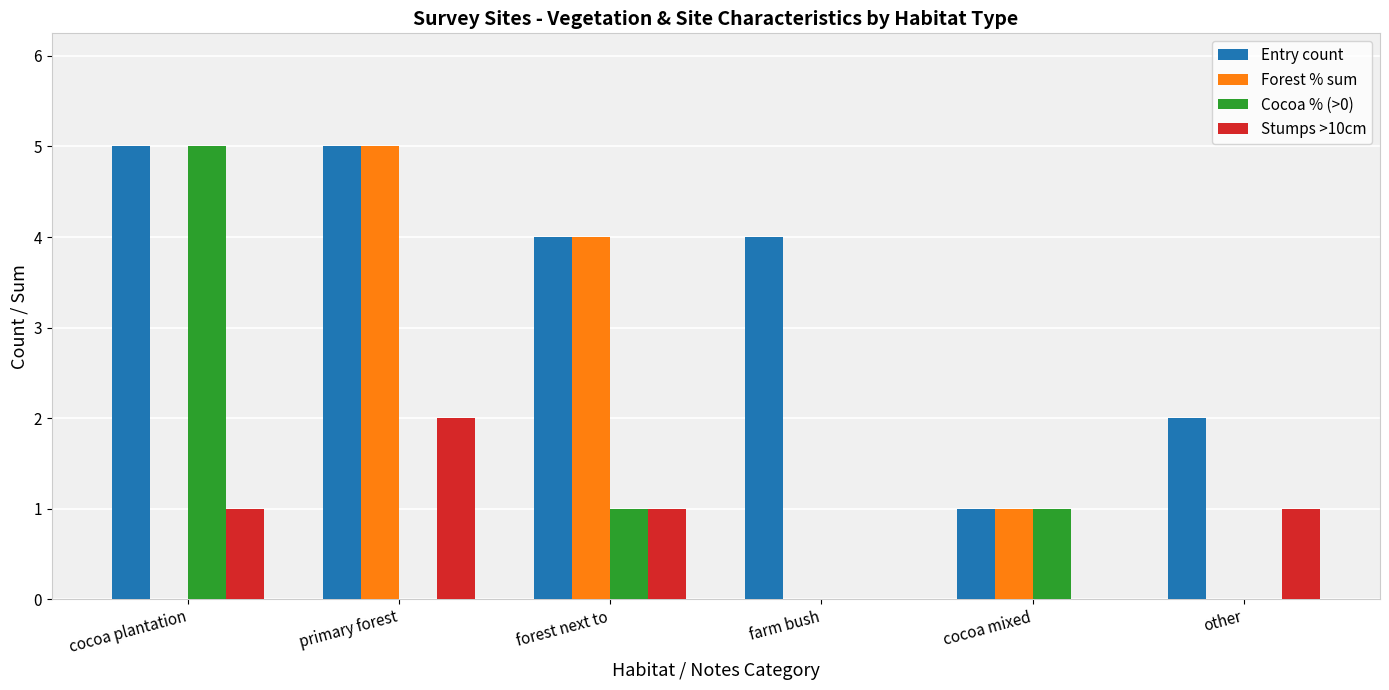

Reading left to right, list all the values displayed in this chart.

Entry count: 5	5	4	4	1	2
Forest % sum: 0	5	4	0	1	0
Cocoa % (>0): 5	0	1	0	1	0
Stumps >10cm: 1	2	1	0	0	1